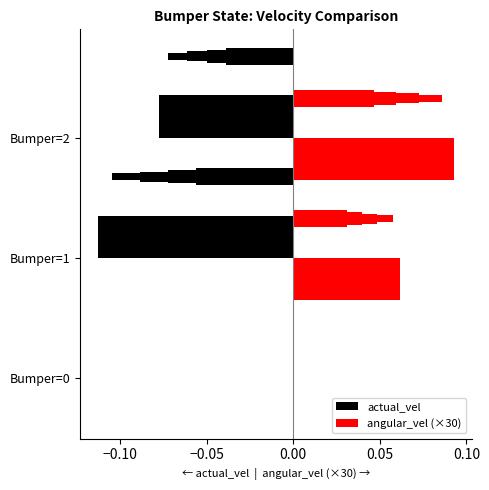

True or false: actual_vel has a value of 0.0 at Bumper=0.

True